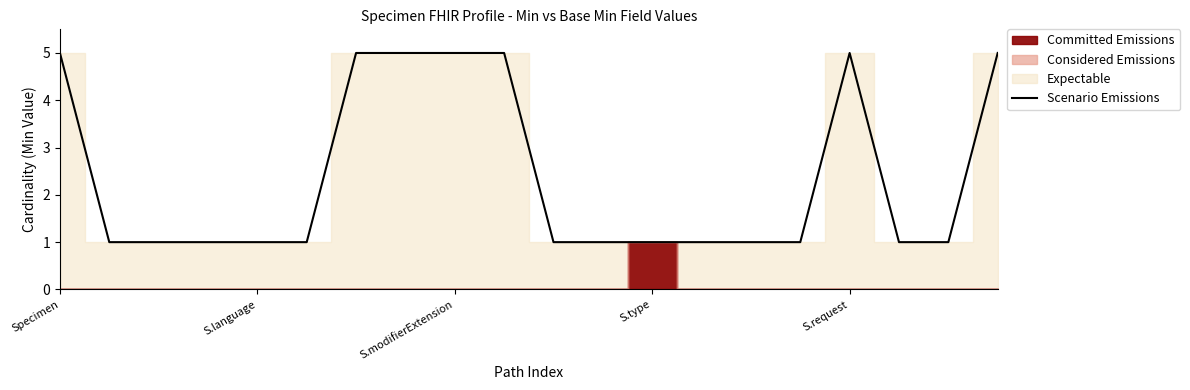

What is the highest value of the Scenario Emissions series?

5